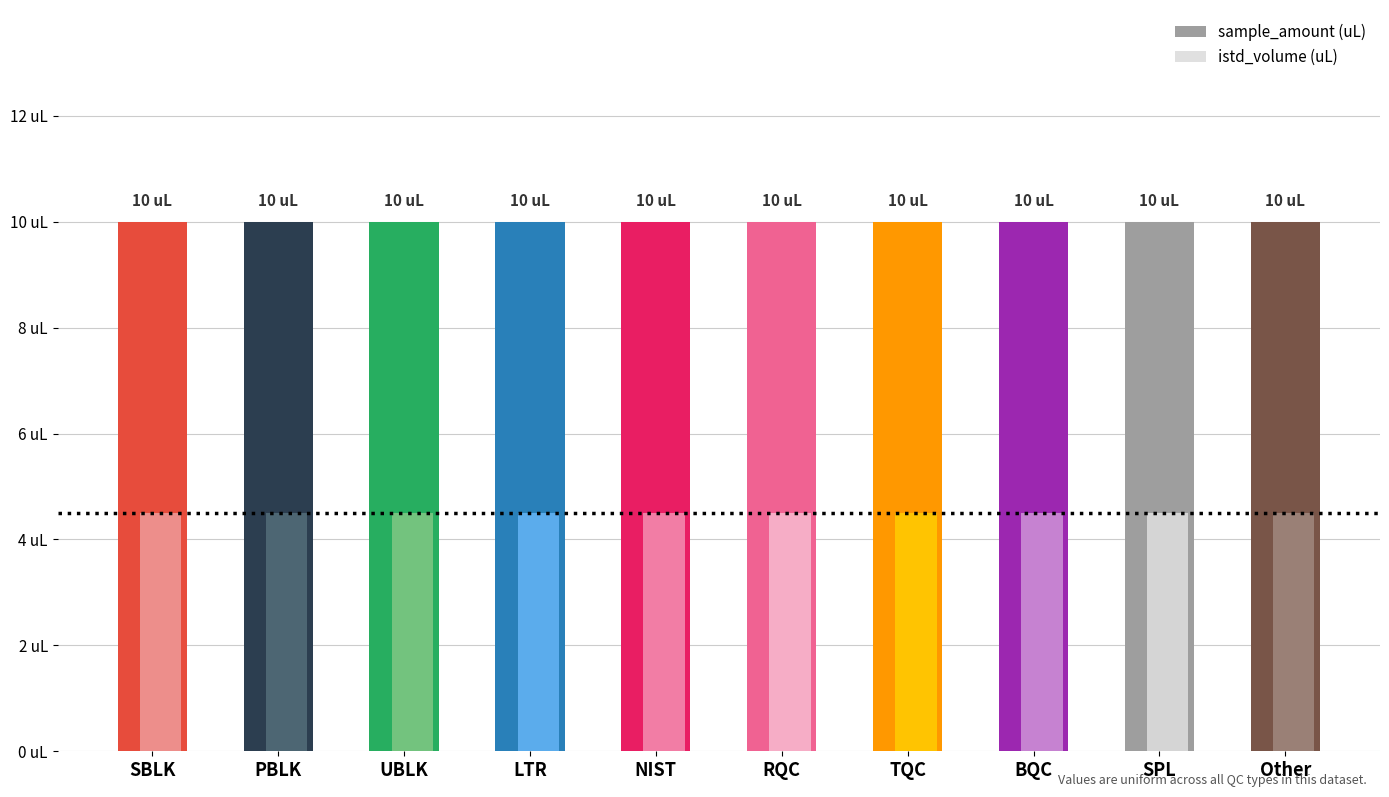

What is the total value across all series at BQC?

14.5